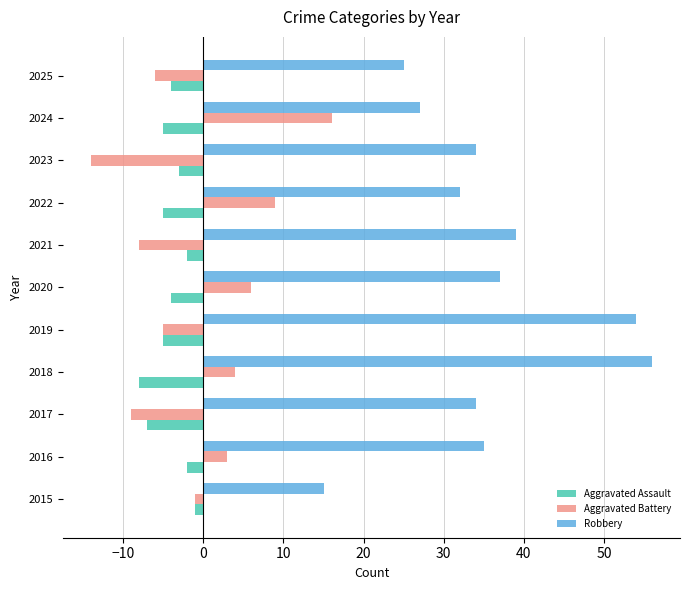

Which series has the largest total across all categories?

Robbery